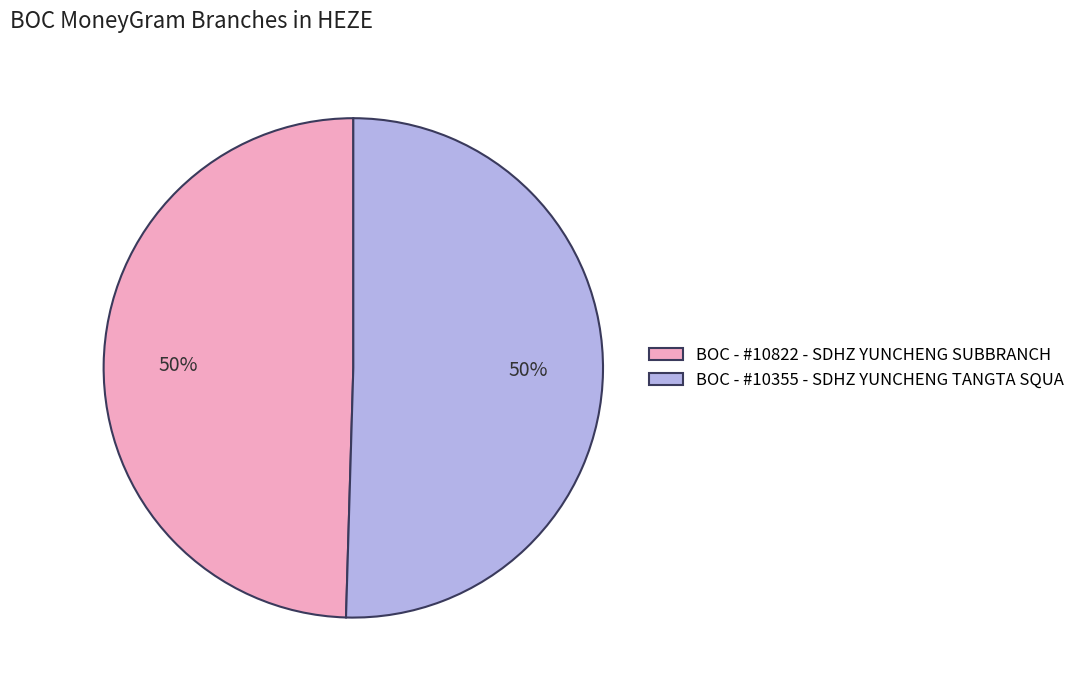

How many slices are in this pie chart?

2